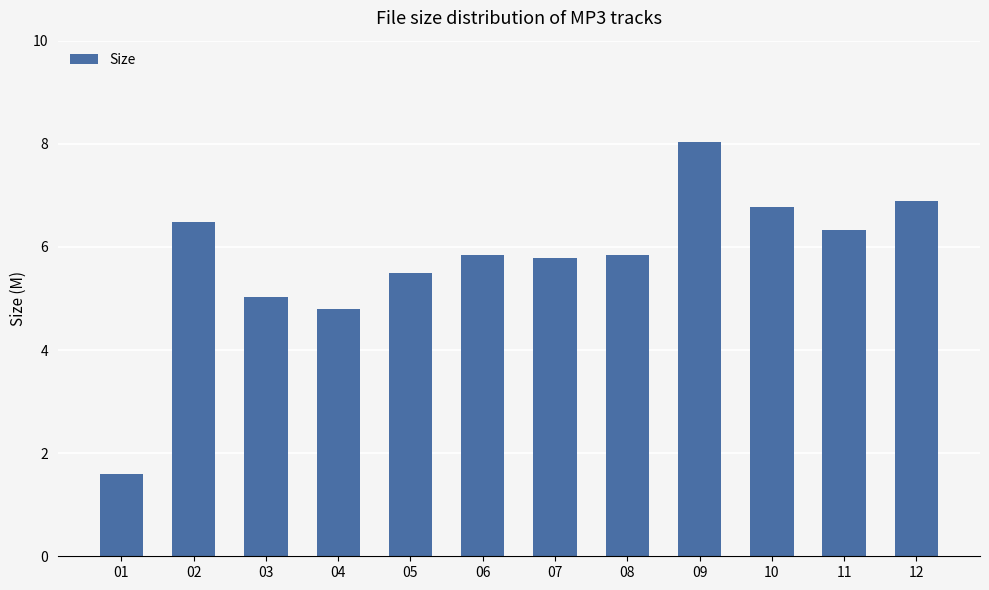

Is it true that the value at 01 is 1.6?

True